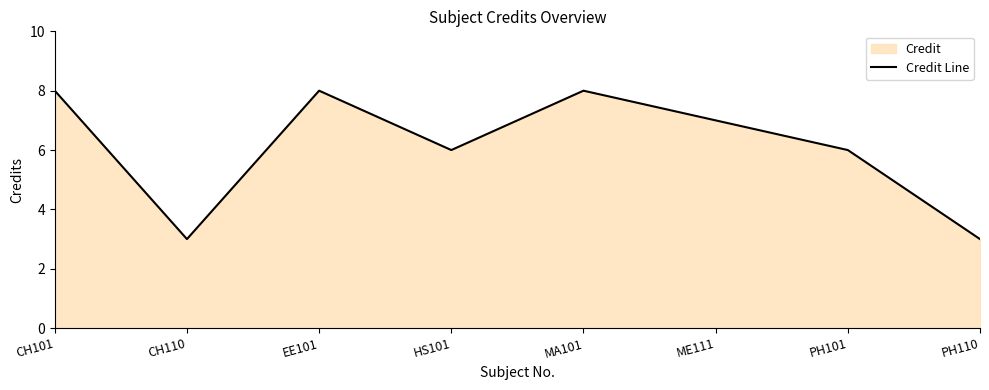

Reading left to right, extract all data points from this chart.

8	3	8	6	8	7	6	3